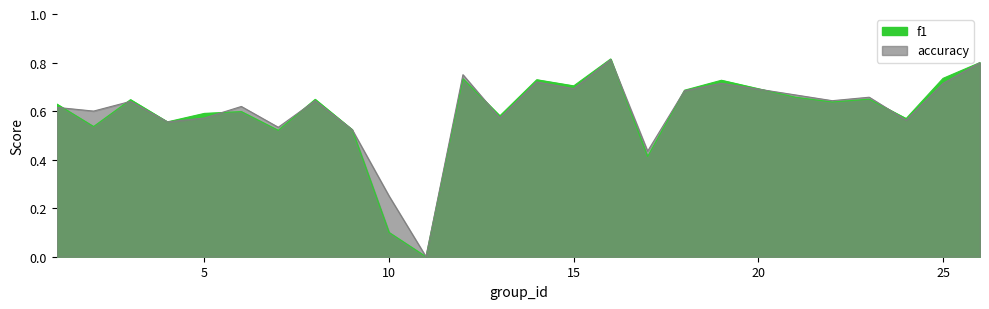

How many categories are shown in the chart?

25